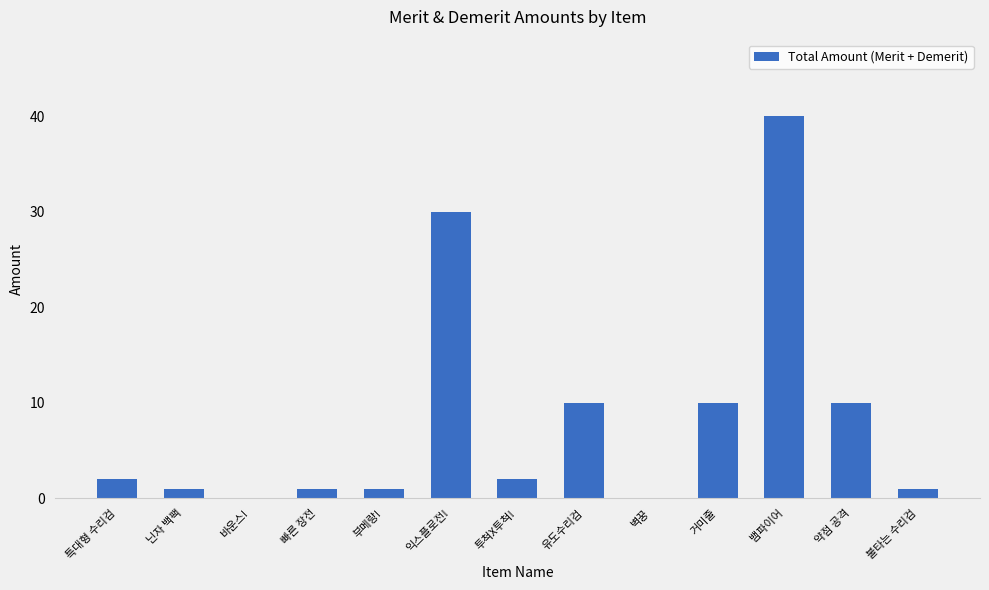

What is the sum of the values at 불타는 수리검 and 익스플로전!?

31